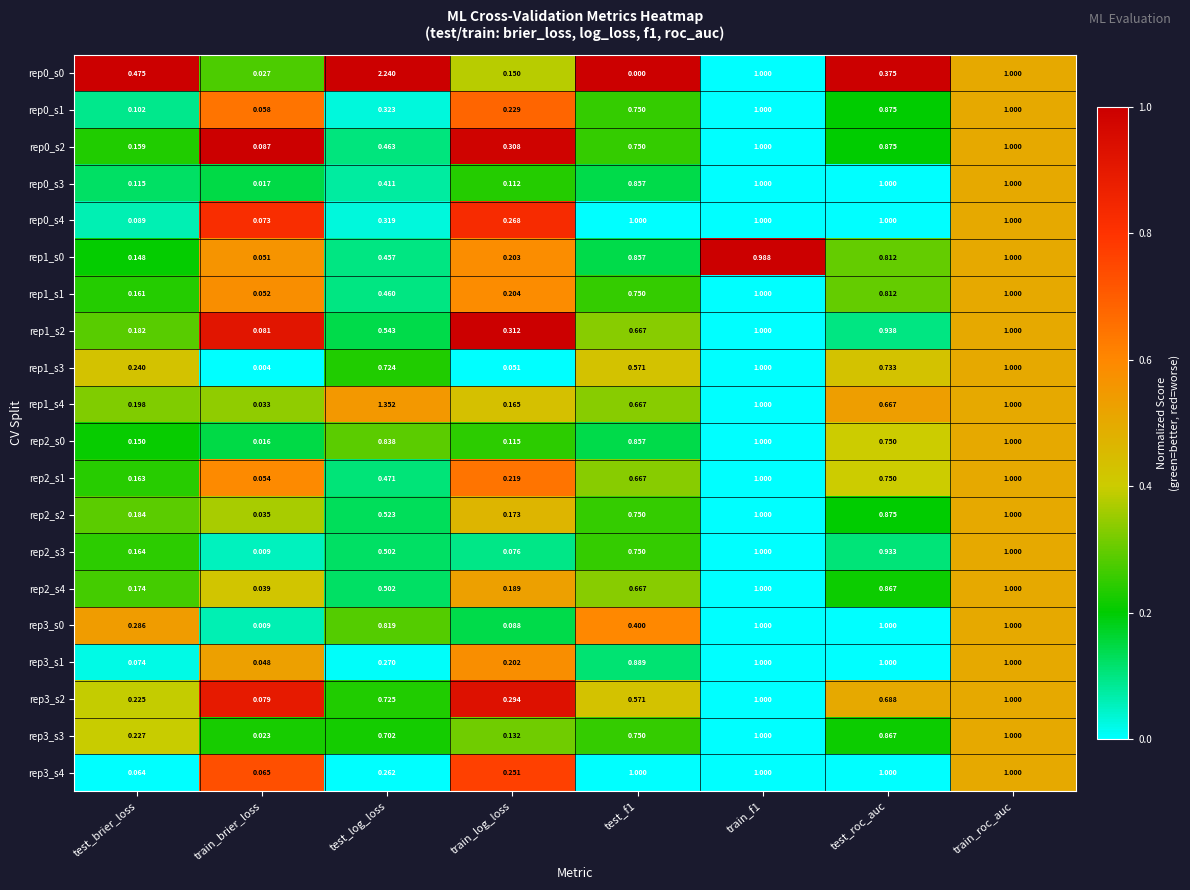

At which category is the sum across all series the highest?

train_roc_auc